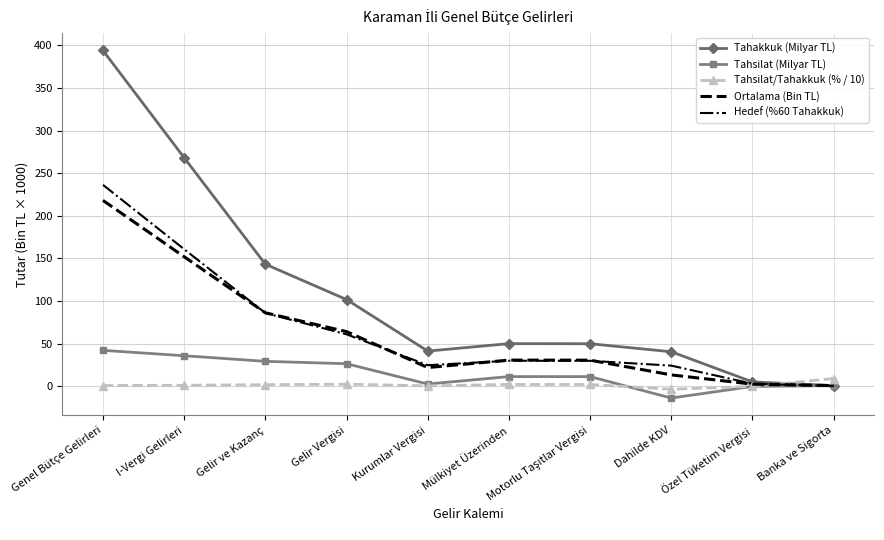

At which category does the chart reach its peak across all series?

Genel Bütçe Gelirleri